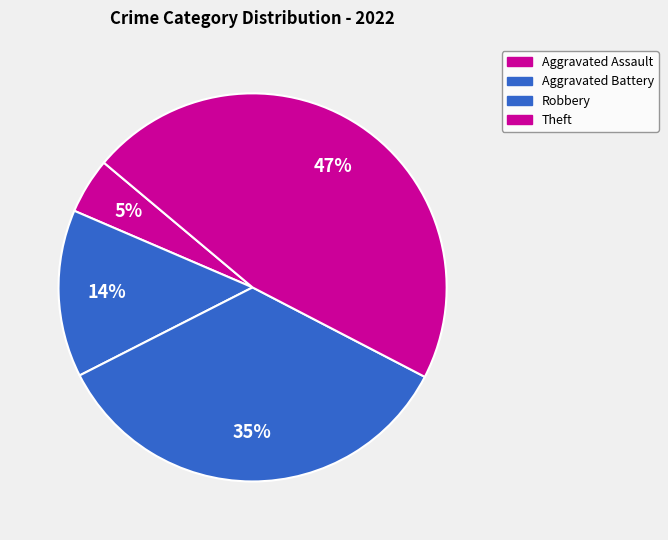

Which category has the smallest portion of the pie?

Aggravated Assault